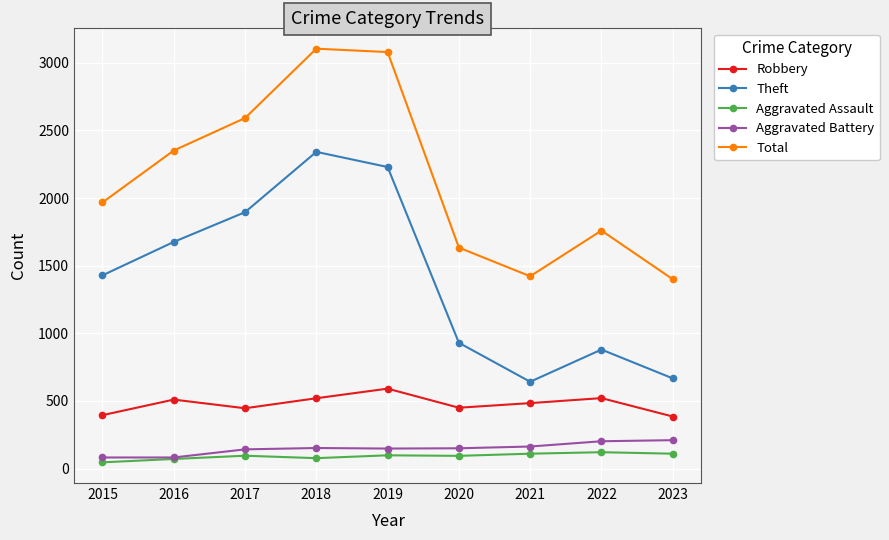

True or false: Total has a value of 4813 at 2019.

False